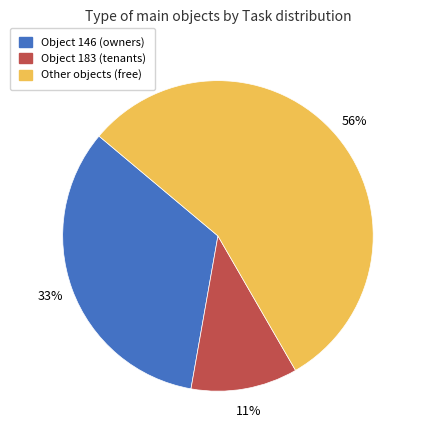

Is there any slice that represents more than half of the pie?

Yes